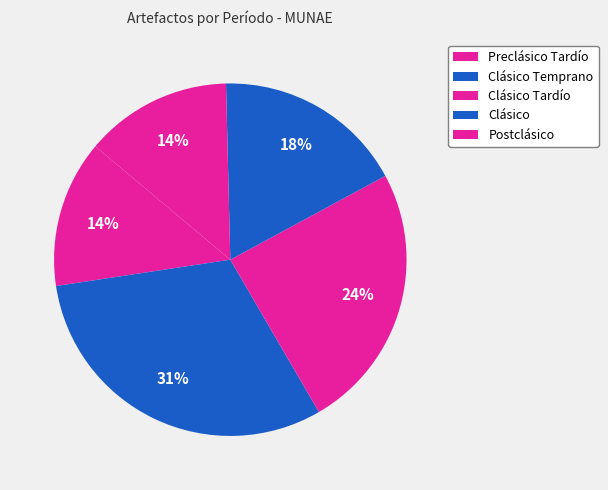

To the nearest percent, what portion does Preclásico Tardío represent?

14%